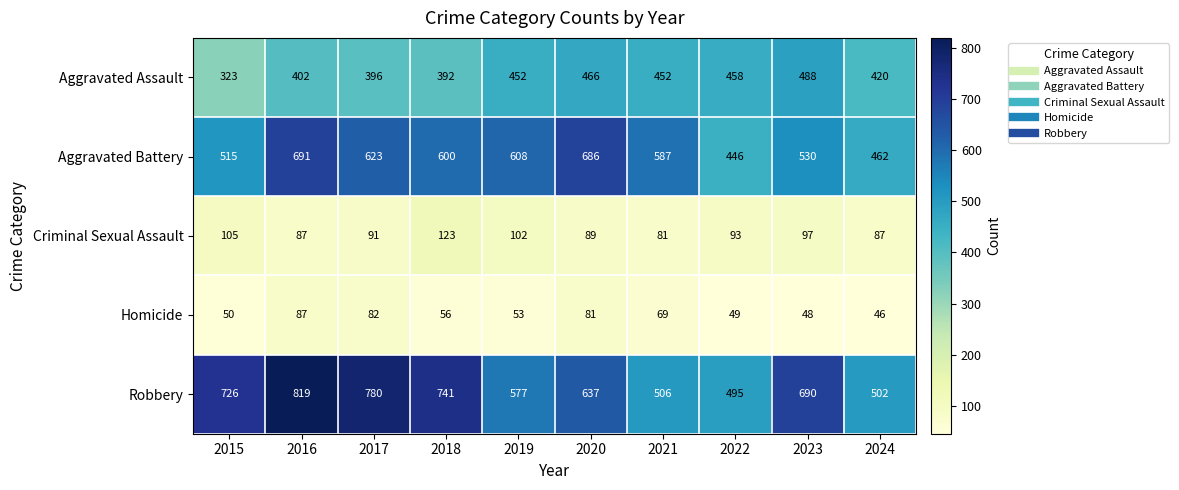

Rank the categories by Robbery value from lowest to highest.

2022, 2024, 2021, 2019, 2020, 2023, 2015, 2018, 2017, 2016